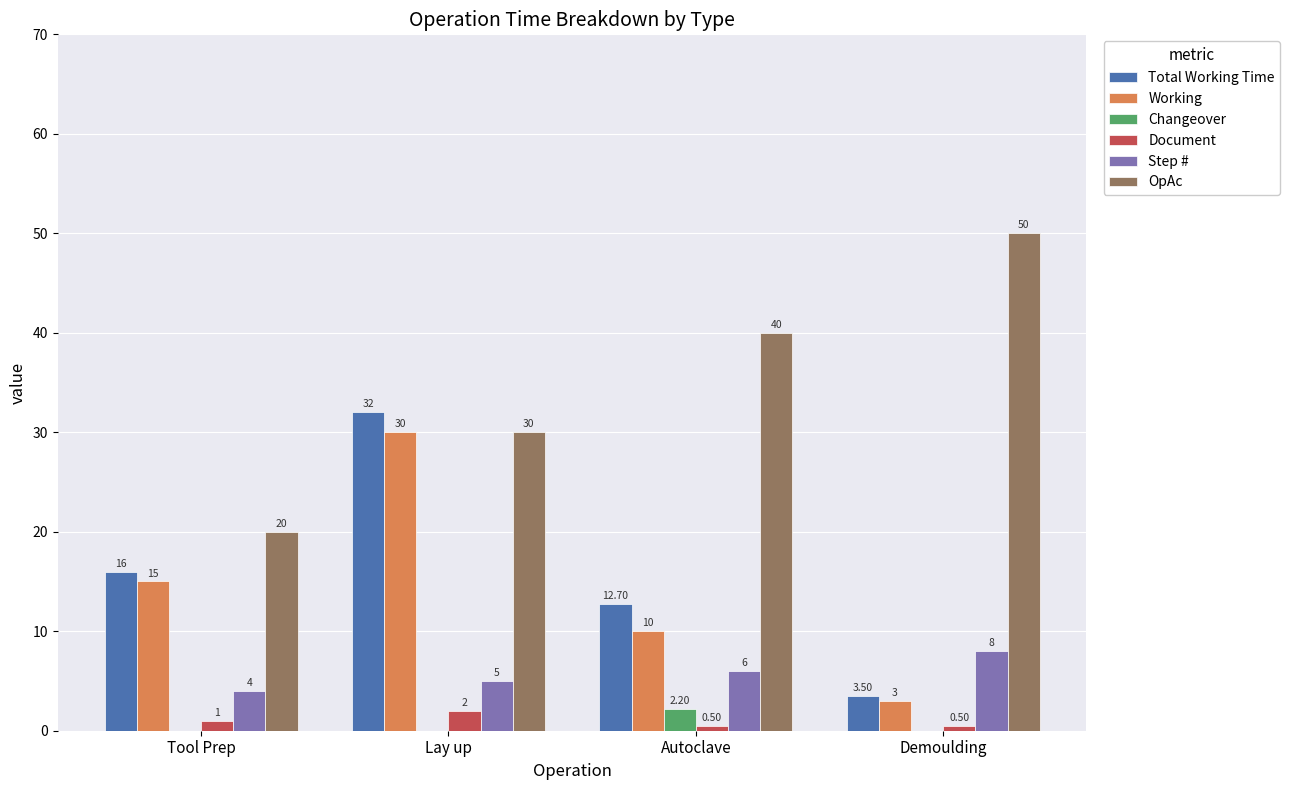

Is it true that Document equals 2.0 at Lay up?

True